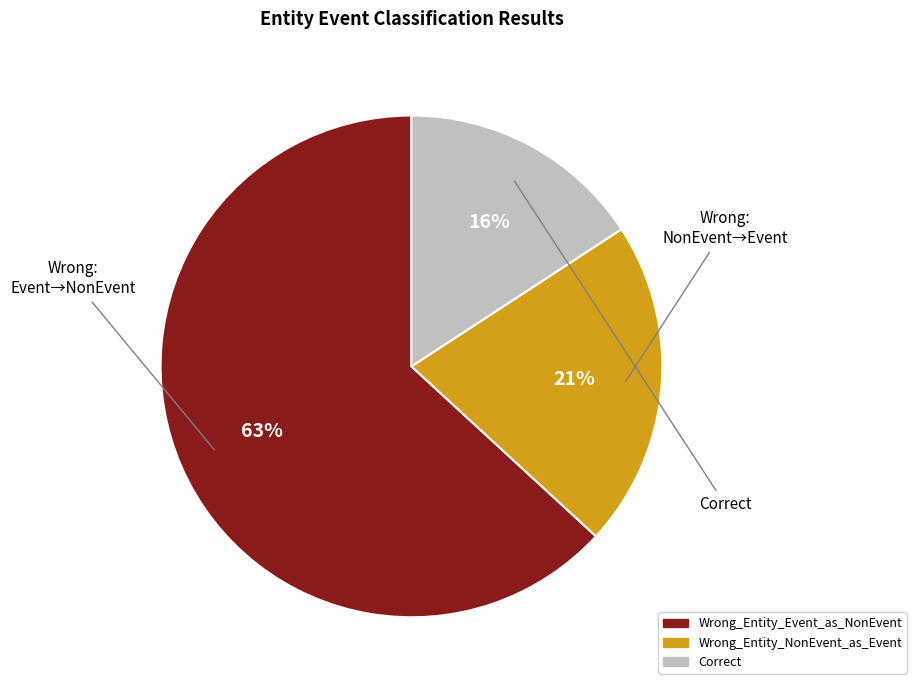

To the nearest percent, what percentage of the pie is Wrong_Entity_NonEvent_as_Event?

21%